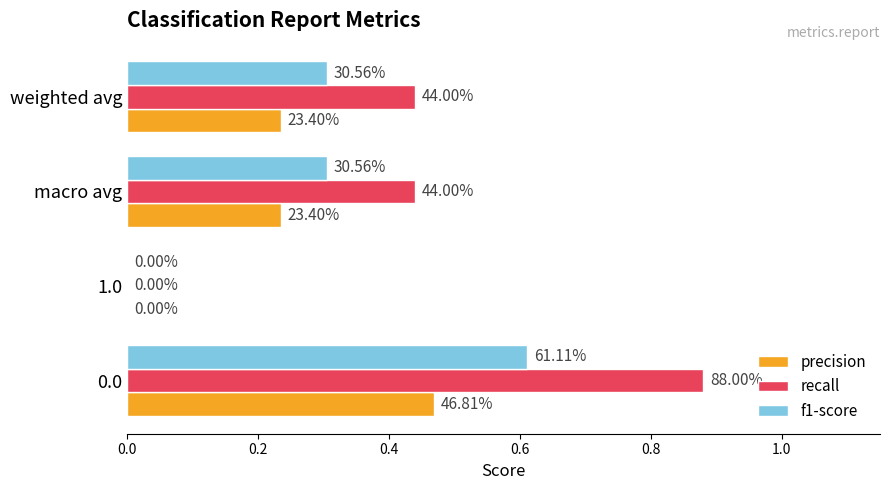

What are all the series names shown in the legend?

precision, recall, f1-score